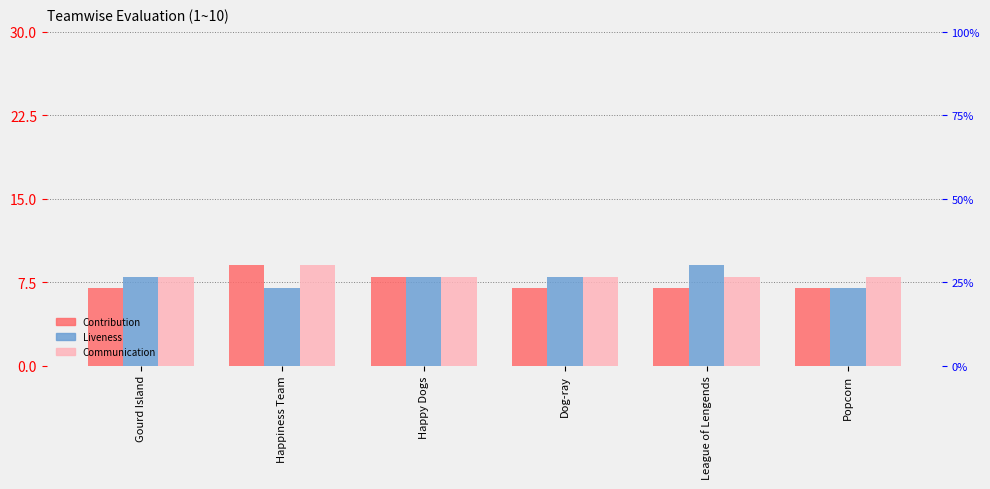

Reading left to right, extract all data points from this chart.

Contribution: 7	9	8	7	7	7
Liveness: 8	7	8	8	9	7
Communication: 8	9	8	8	8	8